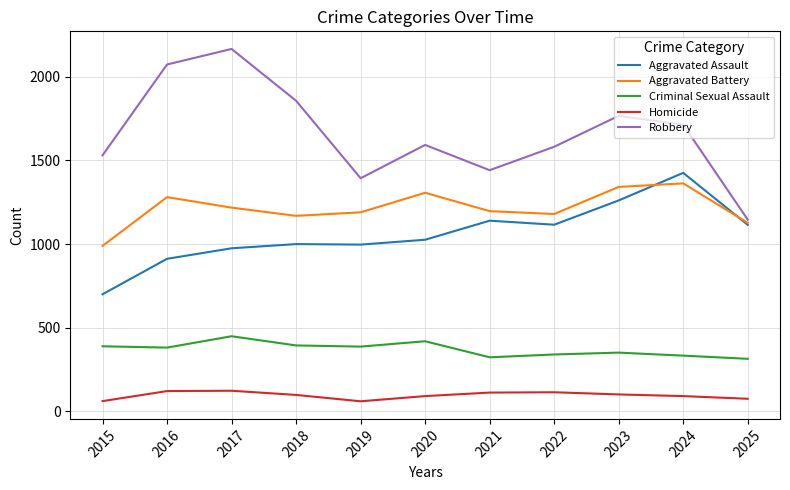

What is the difference between the highest and lowest values at 2020?

1502